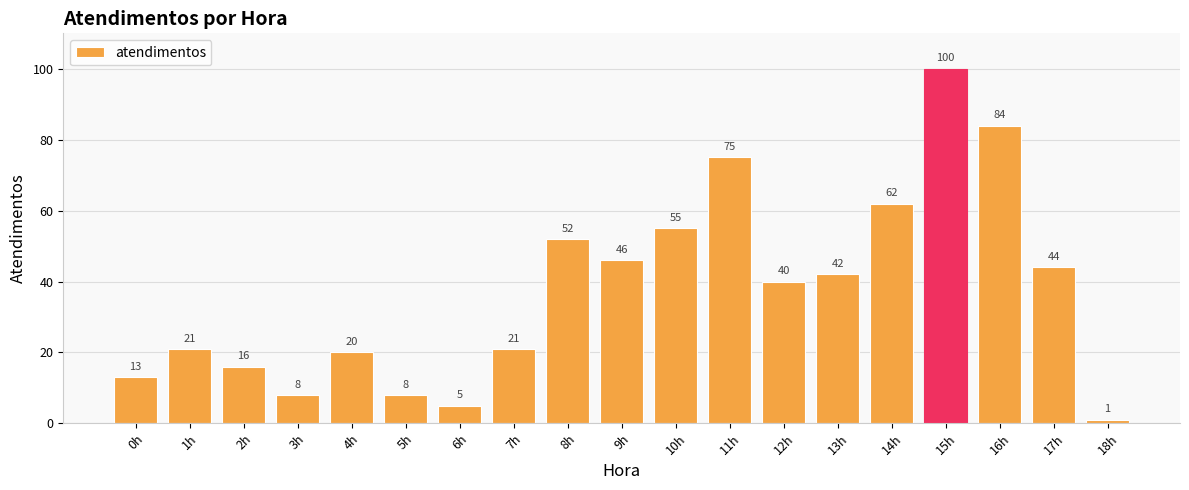

The chart shows a value of 5 at 2h. True or false?

False